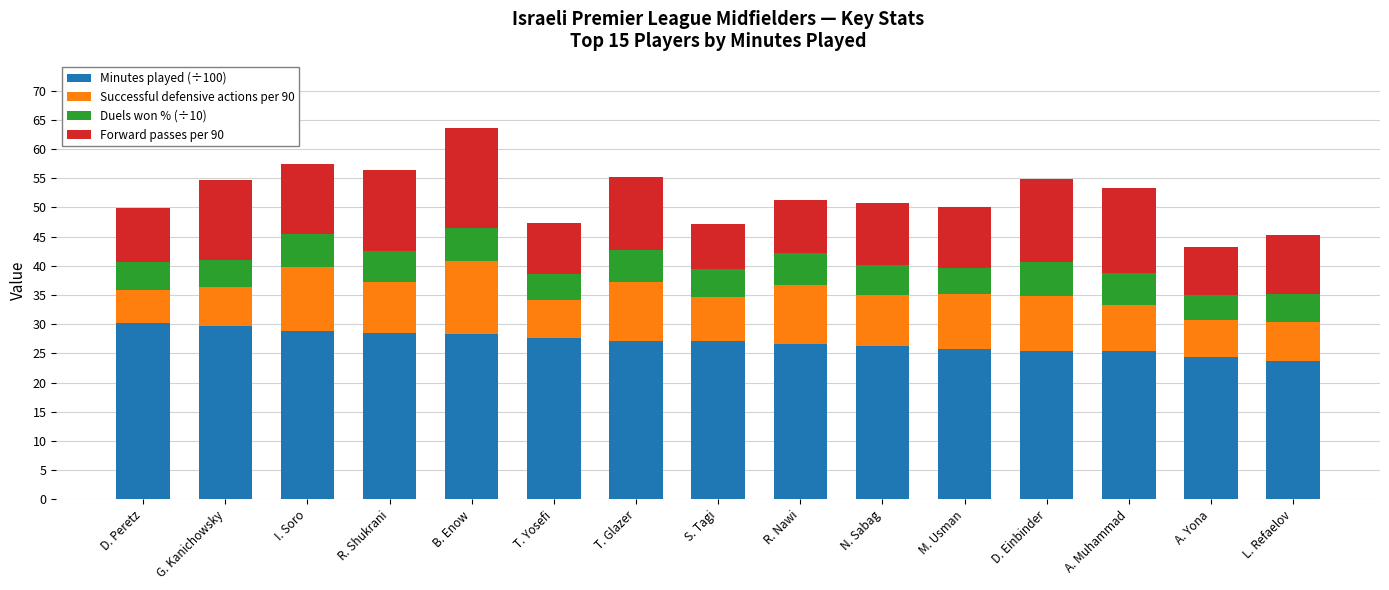

At which category is the sum across all series the highest?

B. Enow